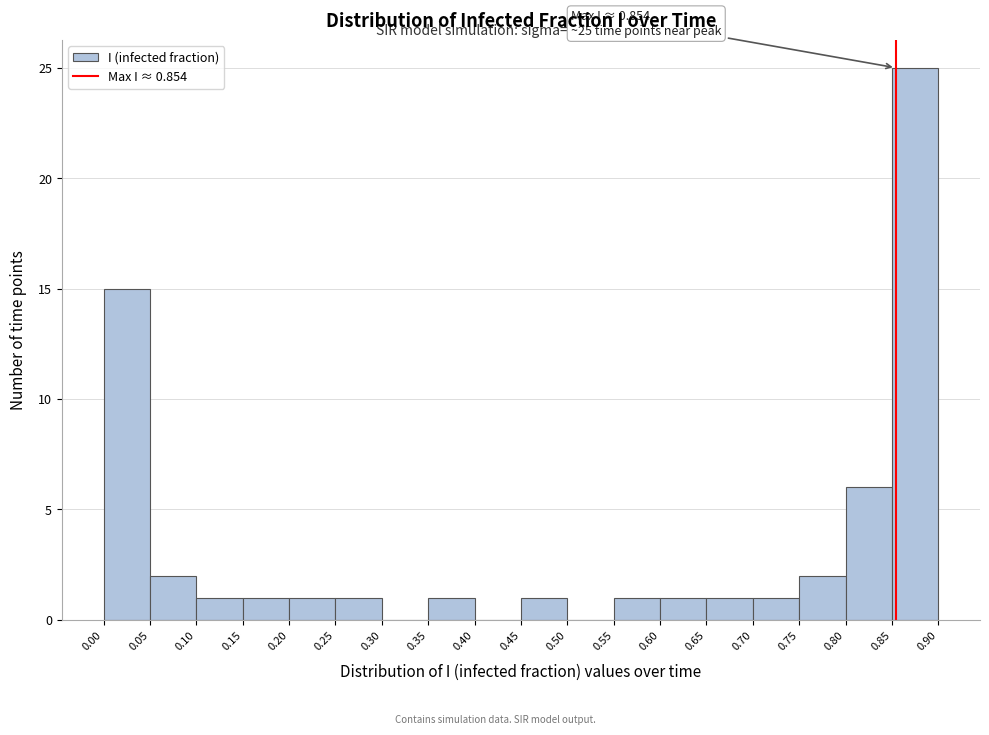

Which range on the x-axis has the tallest bar?

0.85 to 0.90